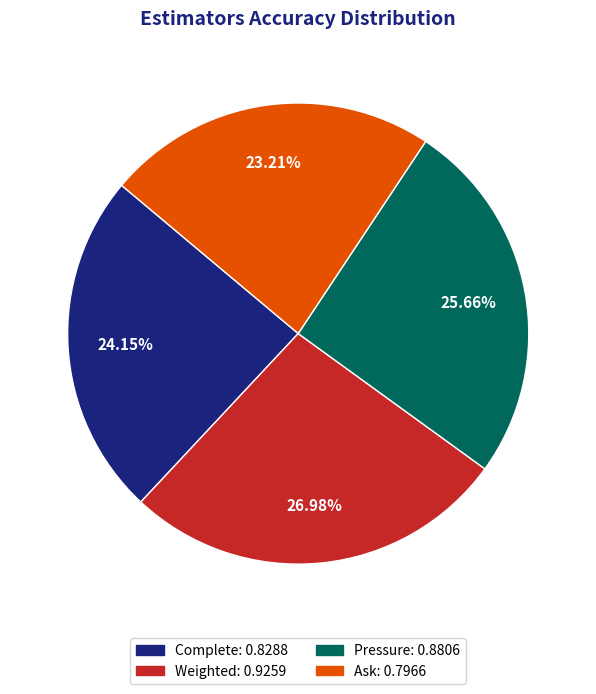

To the nearest percent, what is the difference between the Ask and Pressure slice percentages?

2%